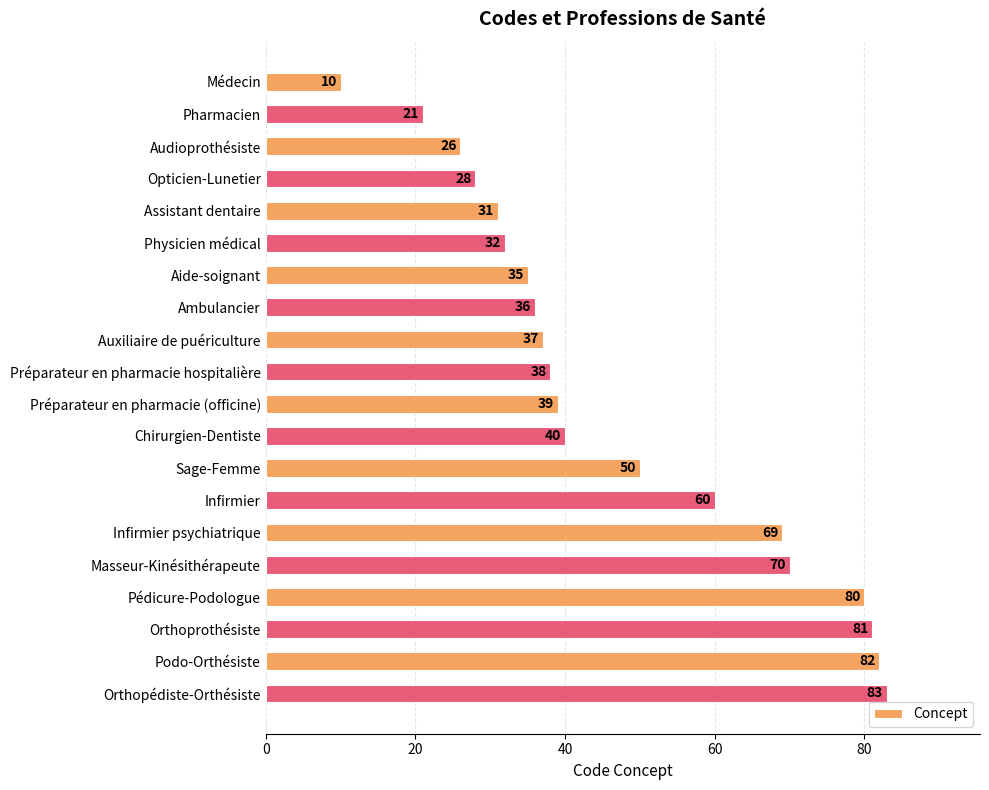

Reading bottom to top, list all the values displayed in this chart.

83	82	81	80	70	69	60	50	40	39	38	37	36	35	32	31	28	26	21	10